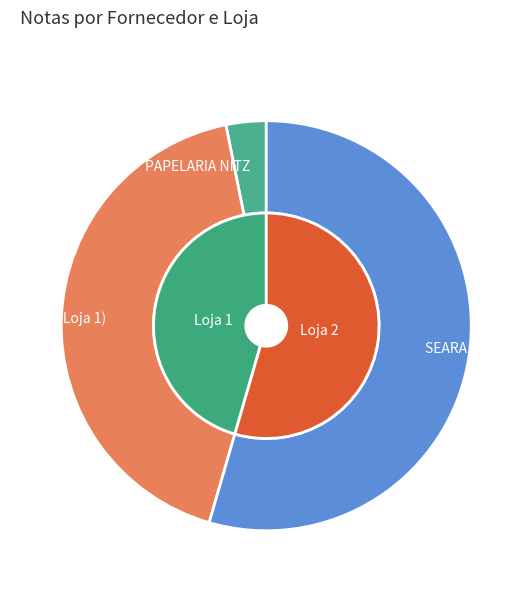

To the nearest percent, what percentage of the pie is SEARA (Loja 1)?

42%